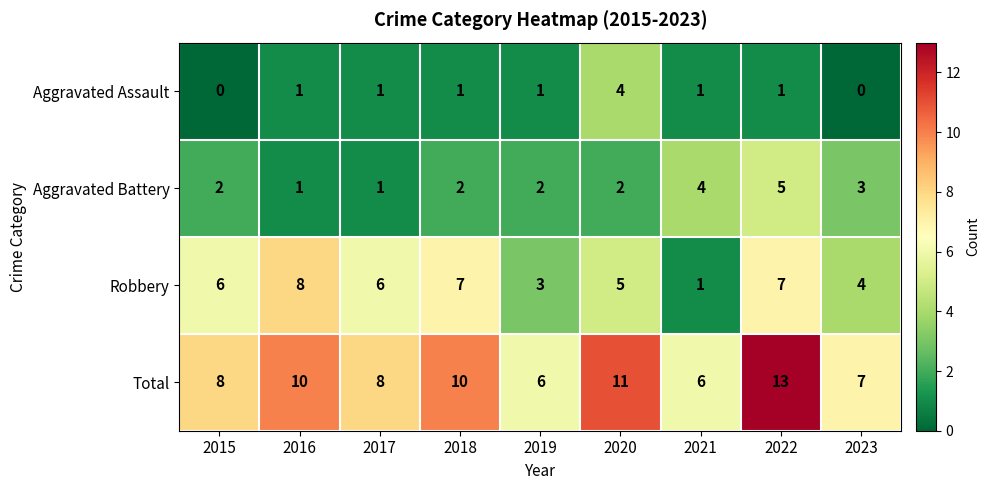

What value does the Total series have at 2017?

8